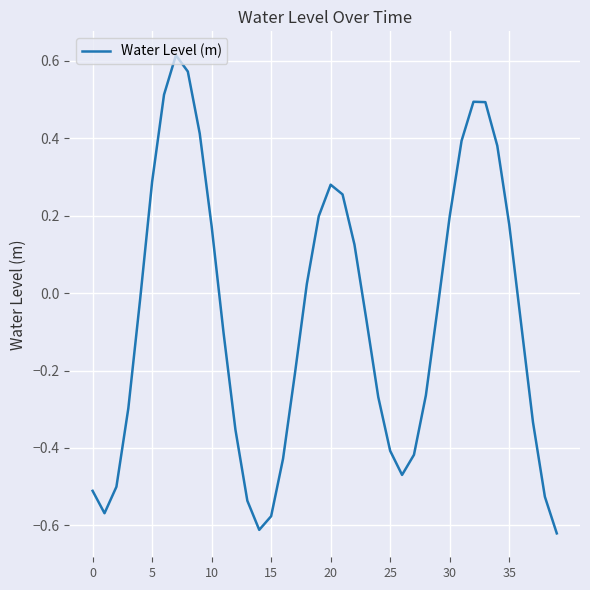

How many lines are shown in the chart?

1